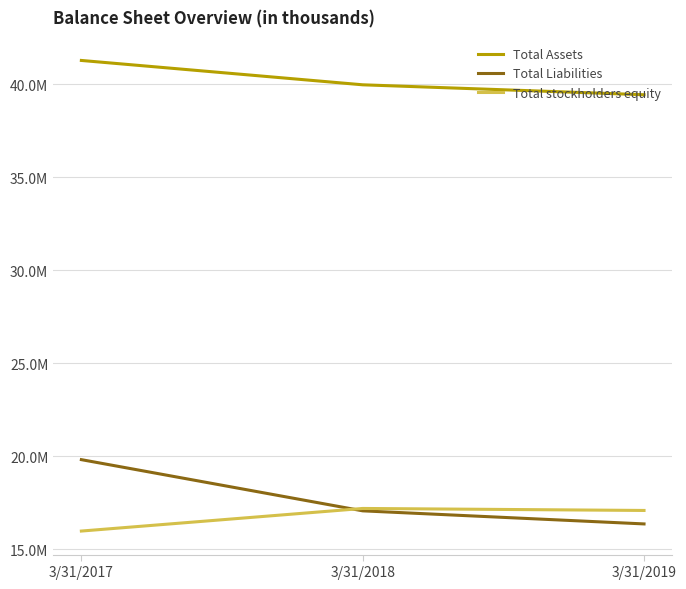

Which series has the widest spread of values?

Total Liabilities